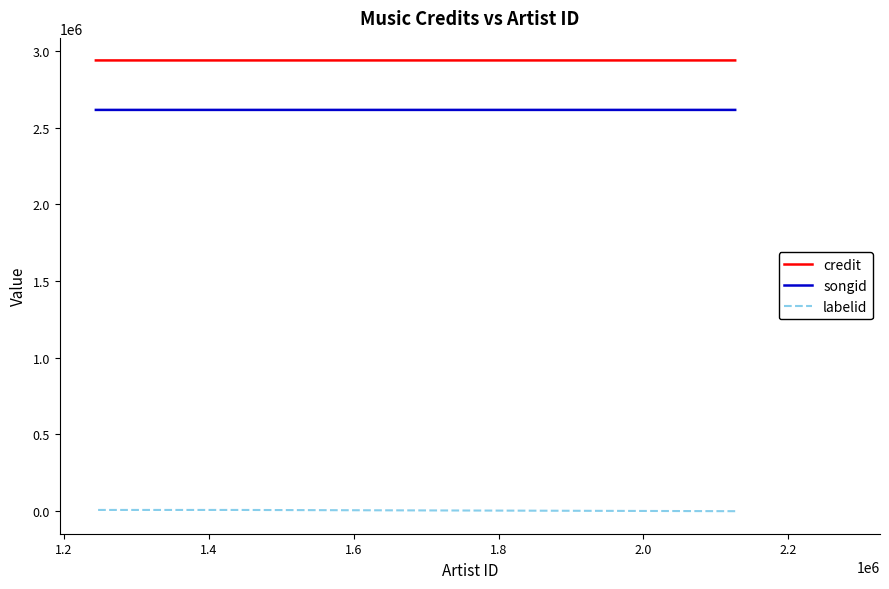

At 1.6, list the series in order from largest to smallest.

credit, songid, labelid